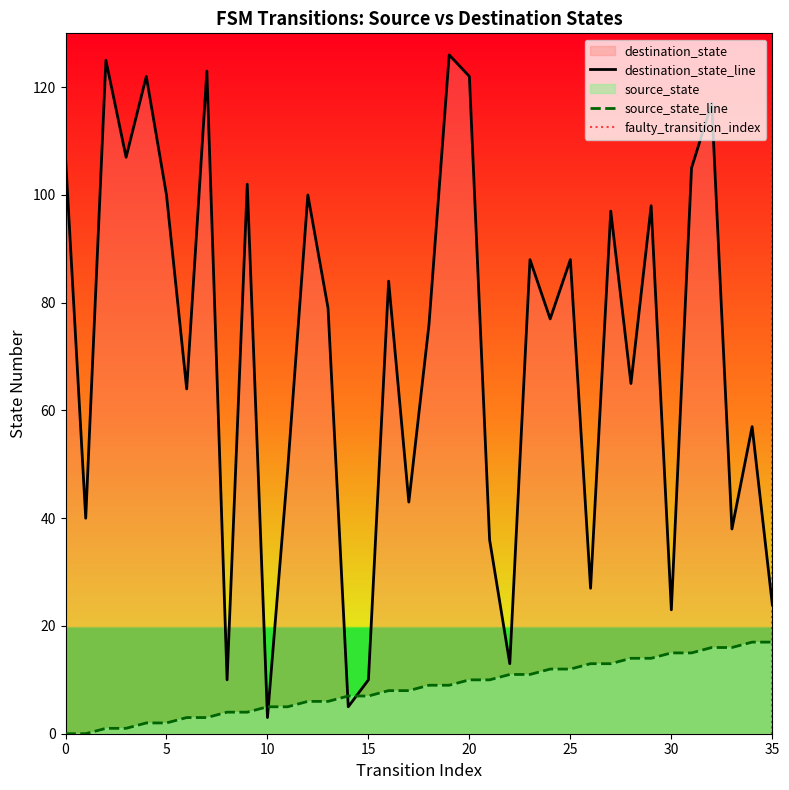

What is the total value across all series at 2?

126